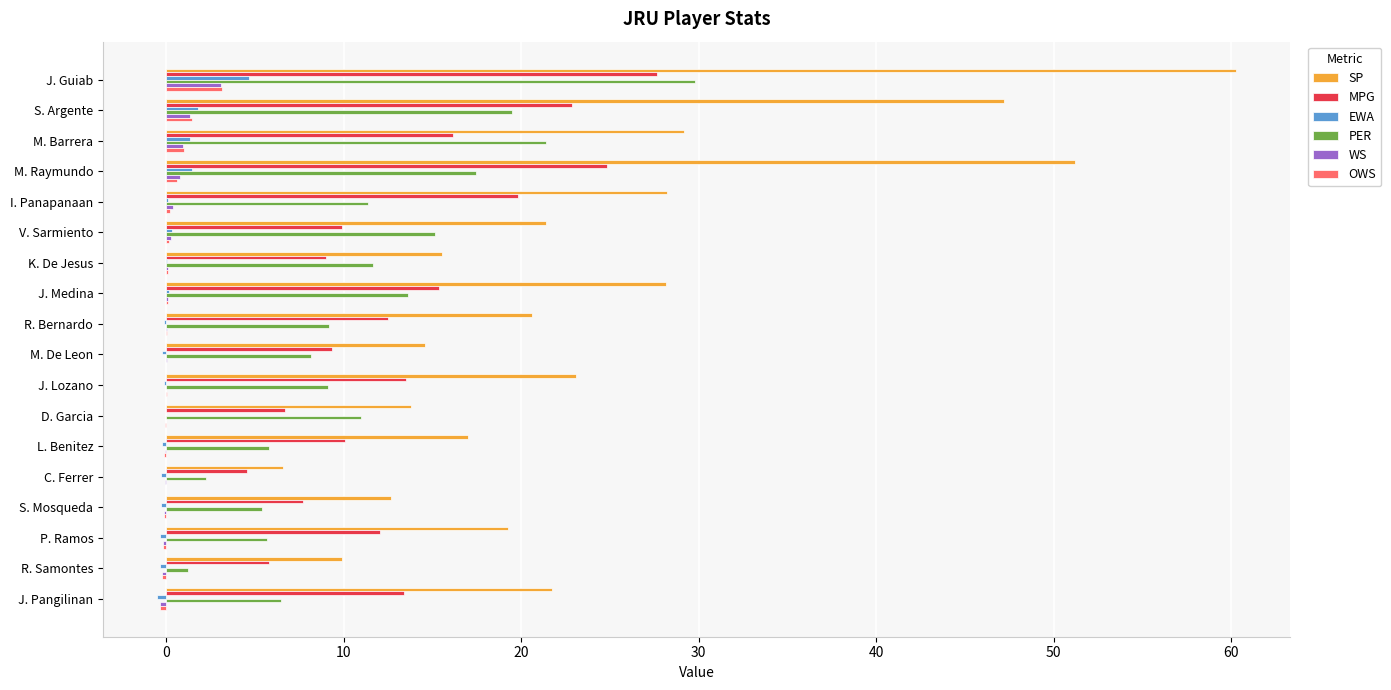

Between M. De Leon and J. Lozano, which series saw the biggest shift?

SP